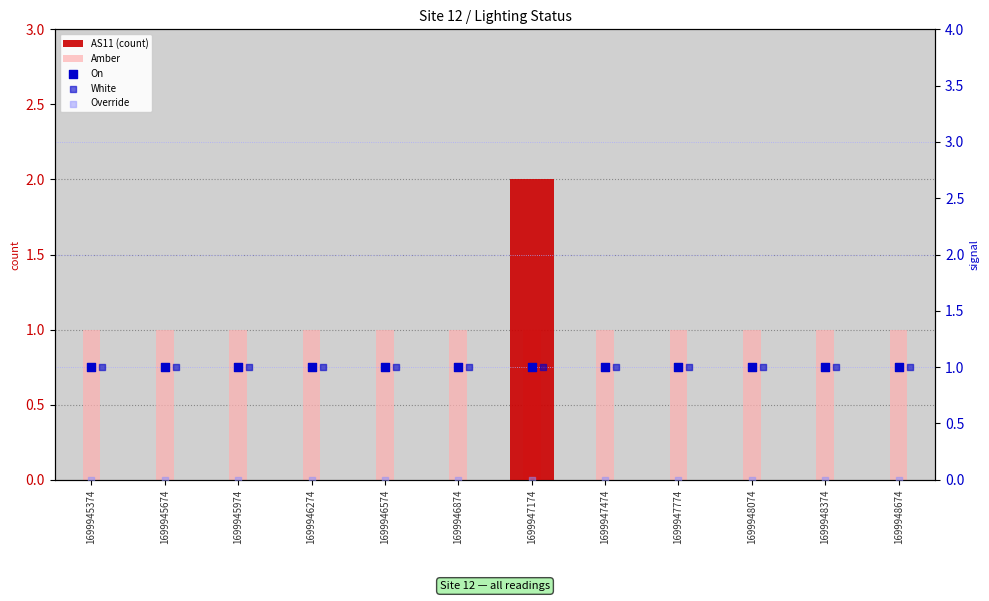

Which series contains the highest Y value?

AS11 (count)